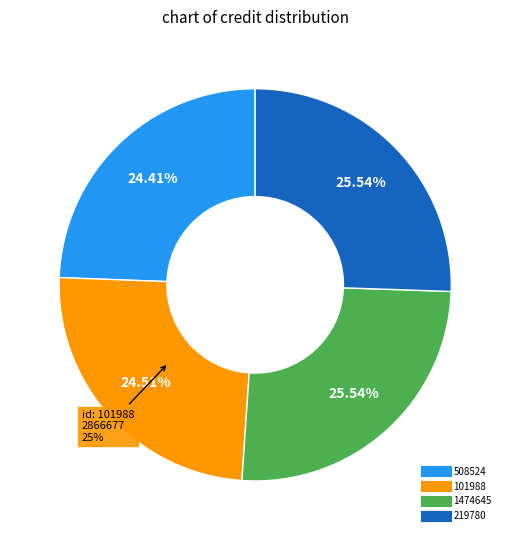

Between 1474645 and 508524, which is larger?

1474645